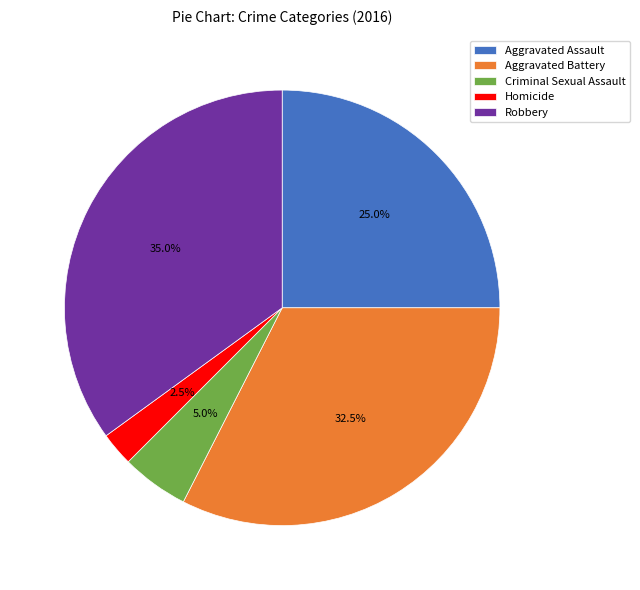

Which category has the smallest portion of the pie?

Homicide